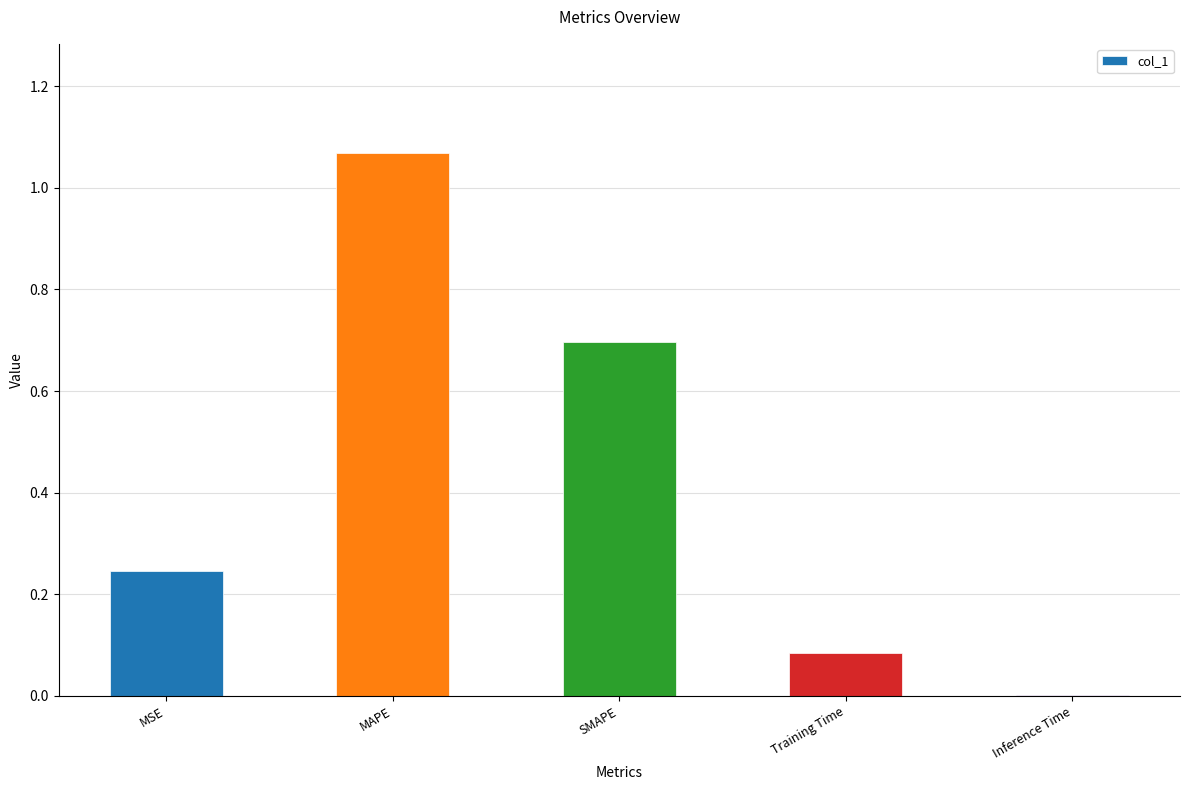

Where is the data nearest to the value 0?

Inference Time